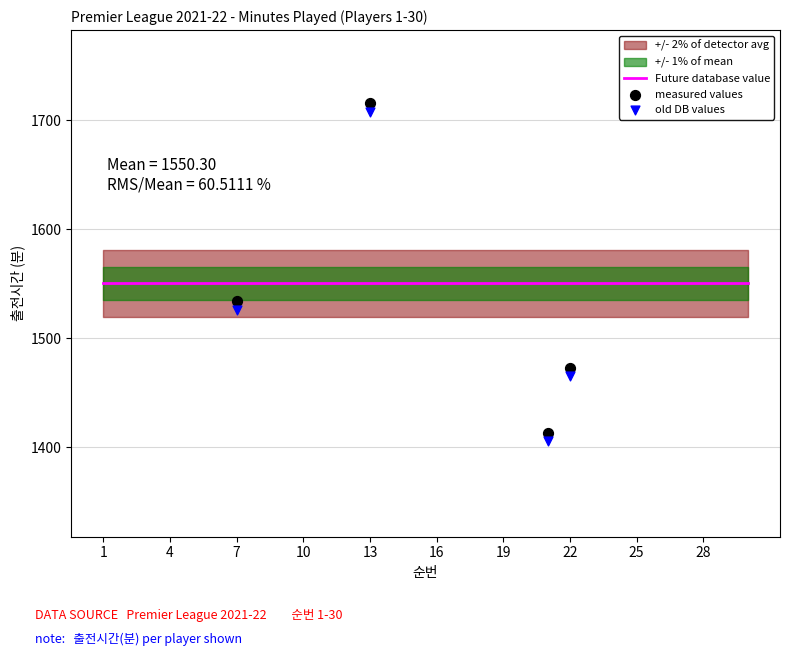

Which series contains the highest Y value?

measured values